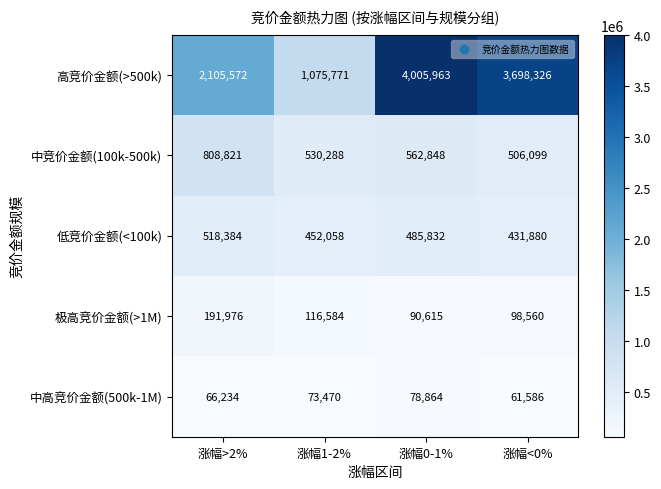

What is the spread (max minus min) of values at 涨幅>2%?

2039338